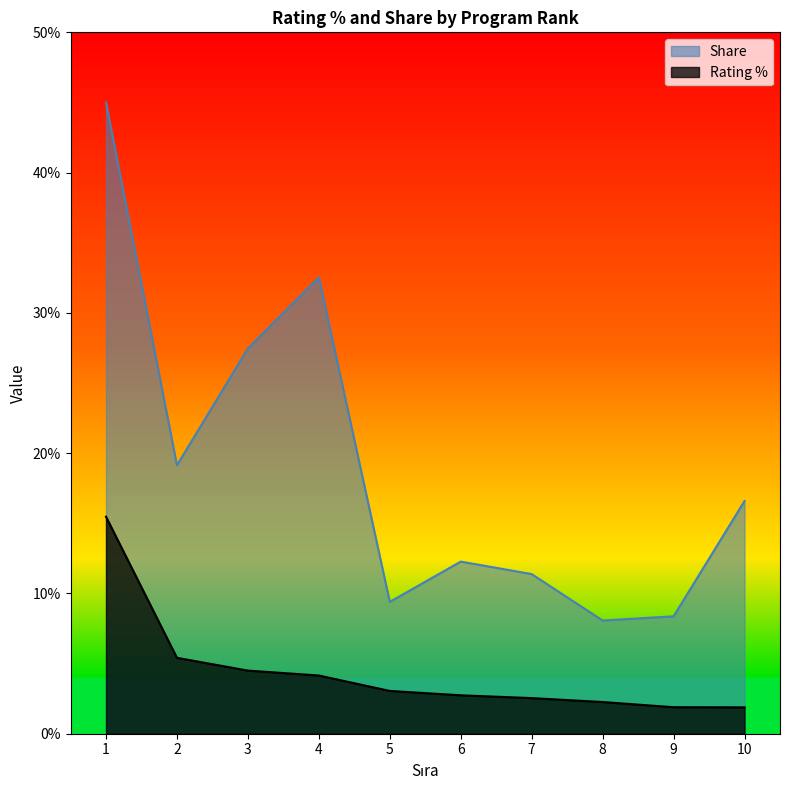

True or false: Share and Rating % cross at least once.

False